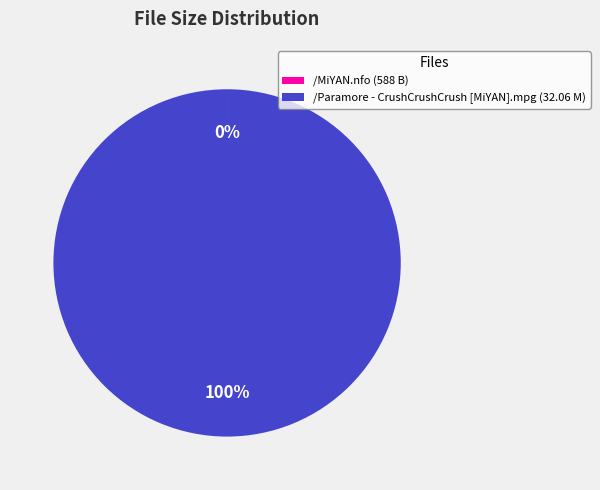

To the nearest percent, what portion does /Paramore - CrushCrushCrush [MiYAN].mpg (32.06 M) represent?

100%